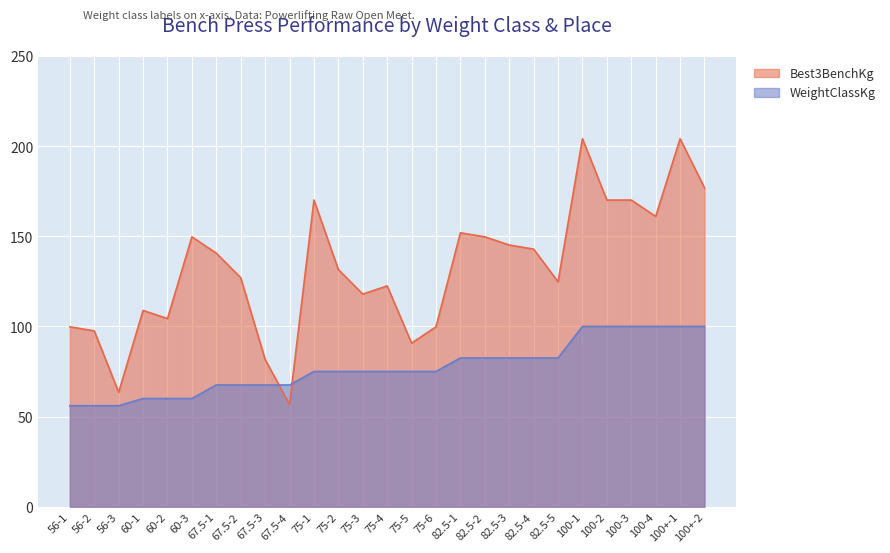

Which has a higher value, 67.5-1 or 67.5-2?

67.5-1